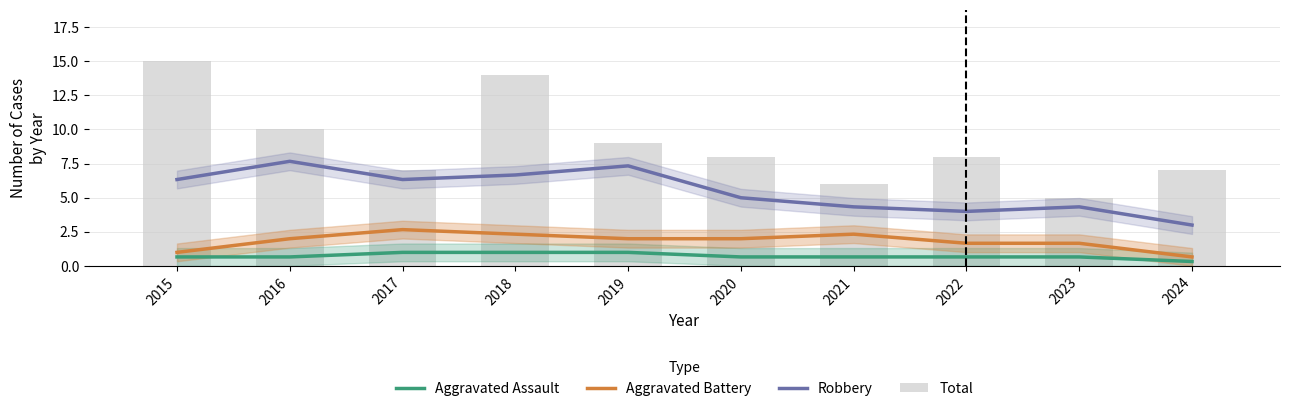

Count the Aggravated Battery values in the range 1 to 2.

6